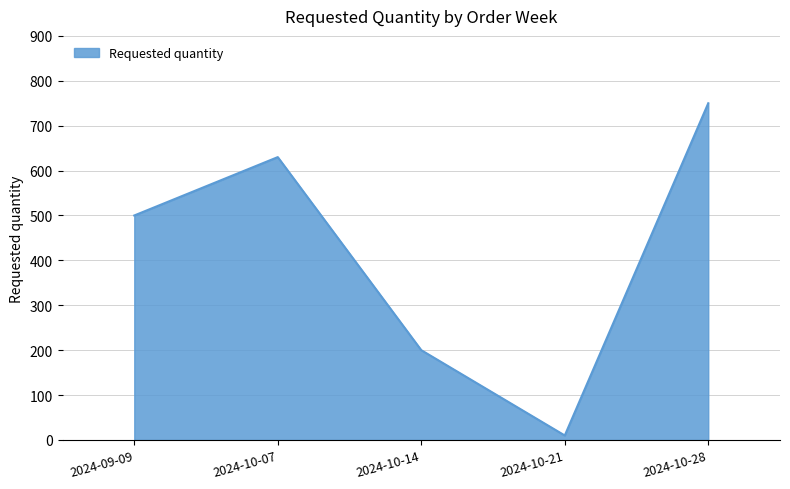

At which category does the chart reach its minimum across all series?

2024-10-21